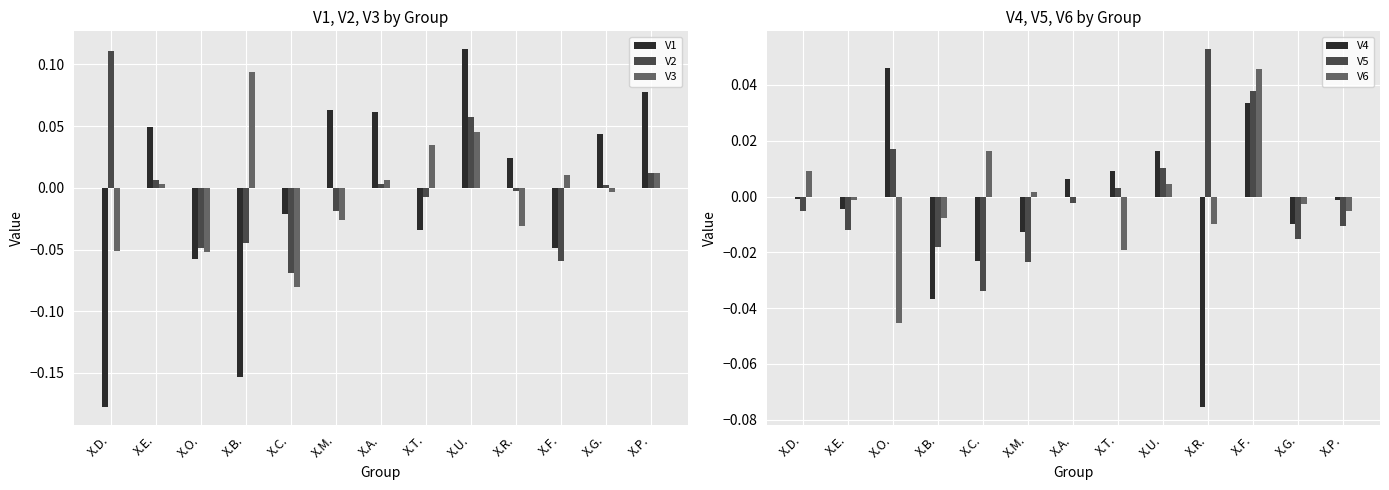

How many groups of bars are there?

13